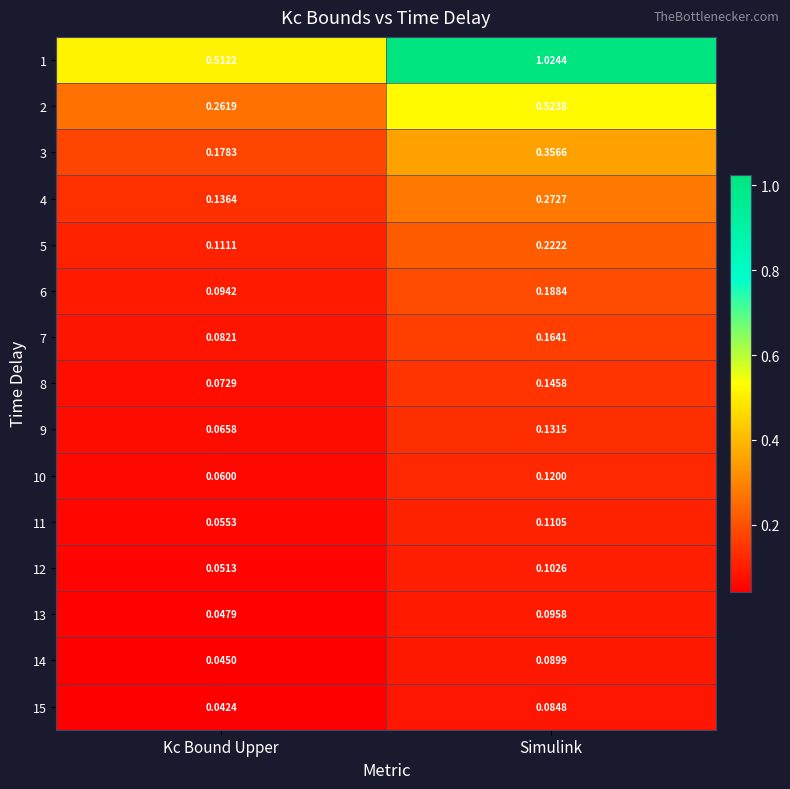

At which category is the sum across all series the highest?

Simulink